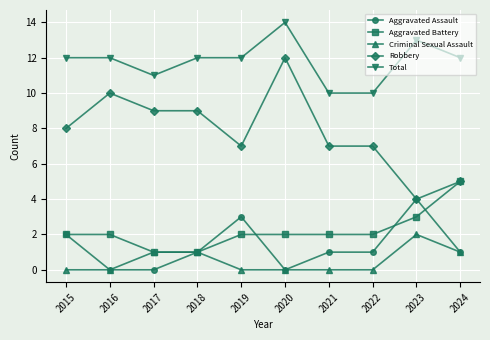

What is the value of the Total point at the 7th from the left?

10